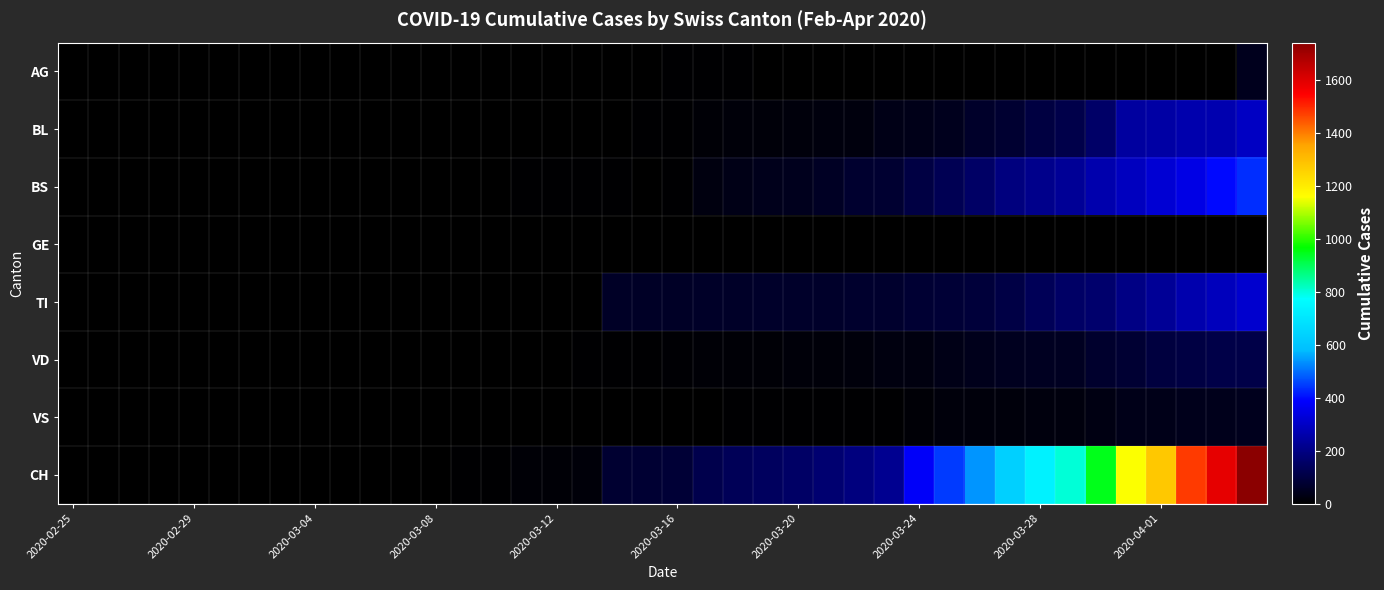

Which category has the highest value across all series?

39